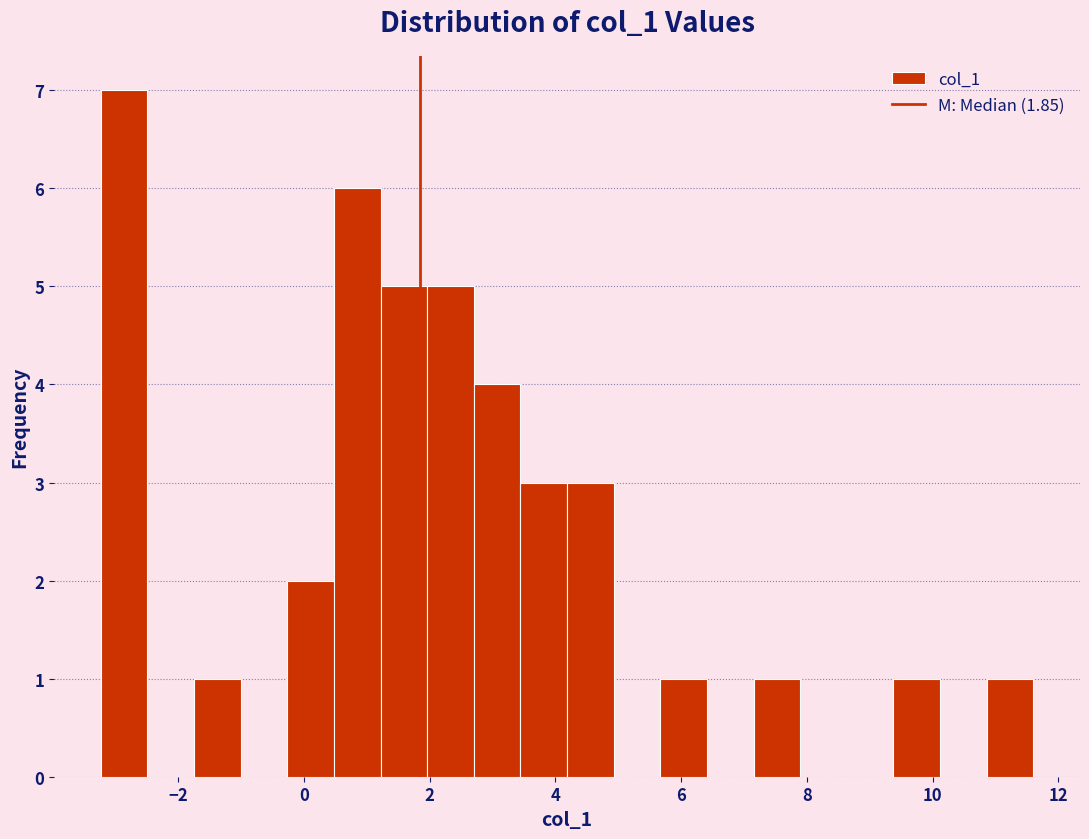

Read against the x-axis, roughly where is the centre of the tallest bar?

-2.8